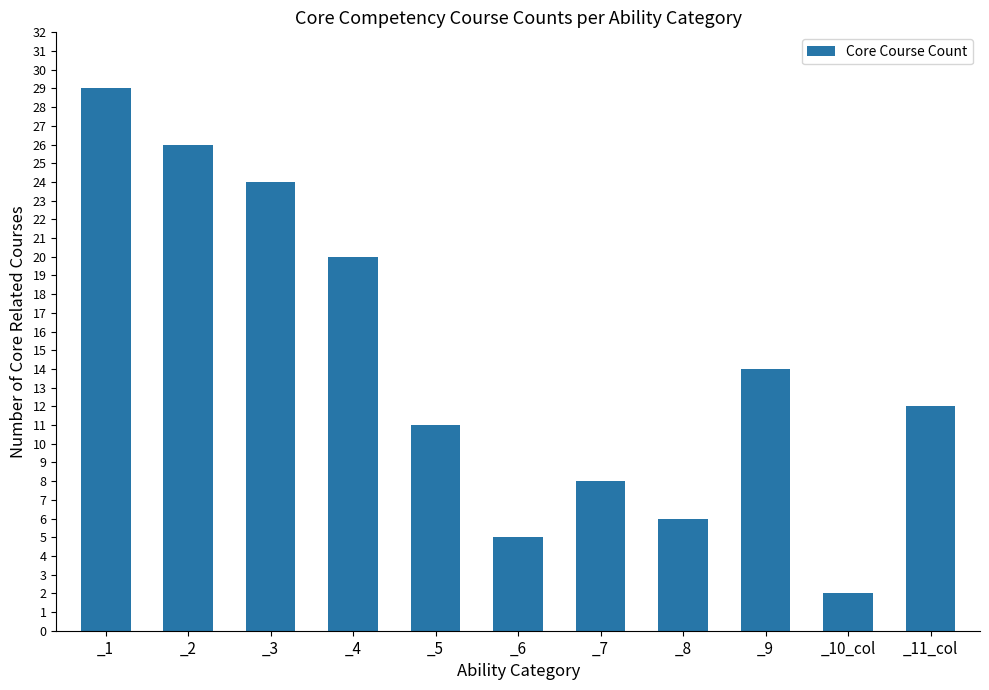

What is the difference between the values at _9 and _5?

3